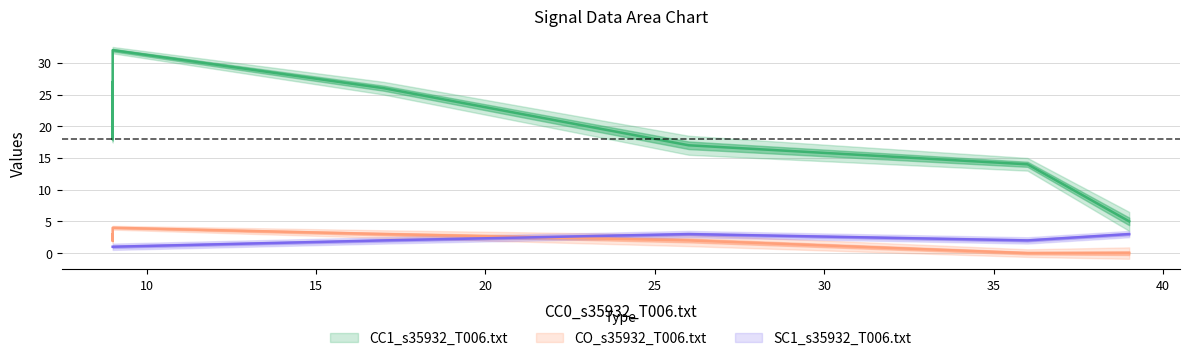

Rank the series by their maximum value, from highest to lowest.

CC1_s35932_T006.txt, CO_s35932_T006.txt, SC1_s35932_T006.txt